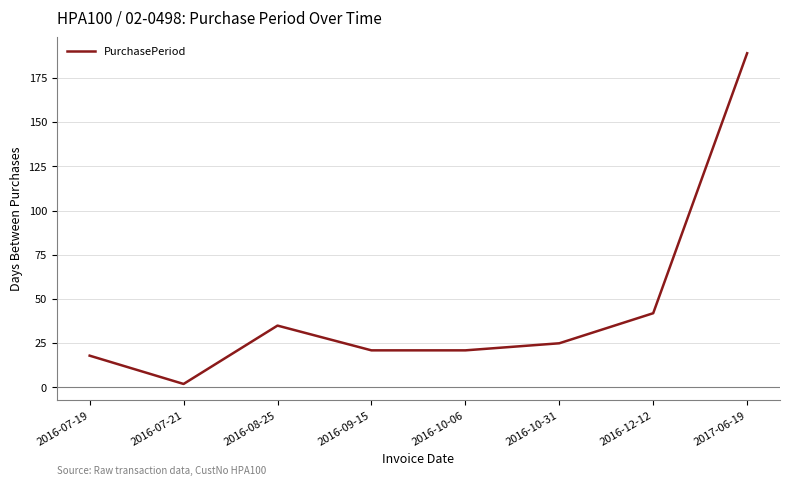

How many lines are shown in the chart?

1